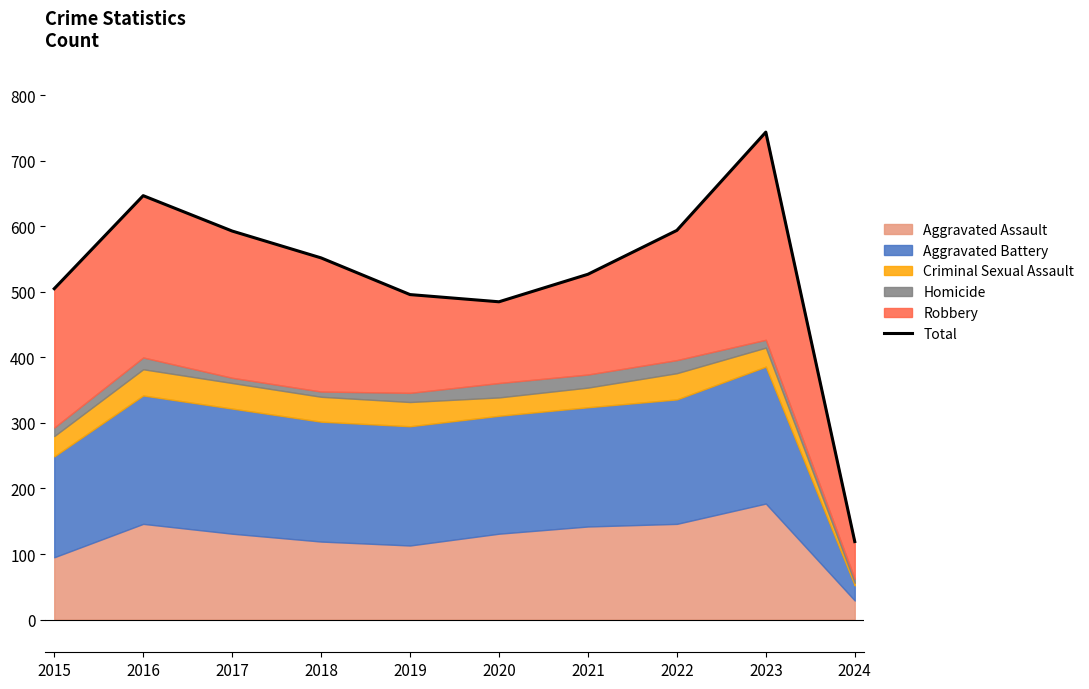

Where is the data nearest to the value 431?

2020